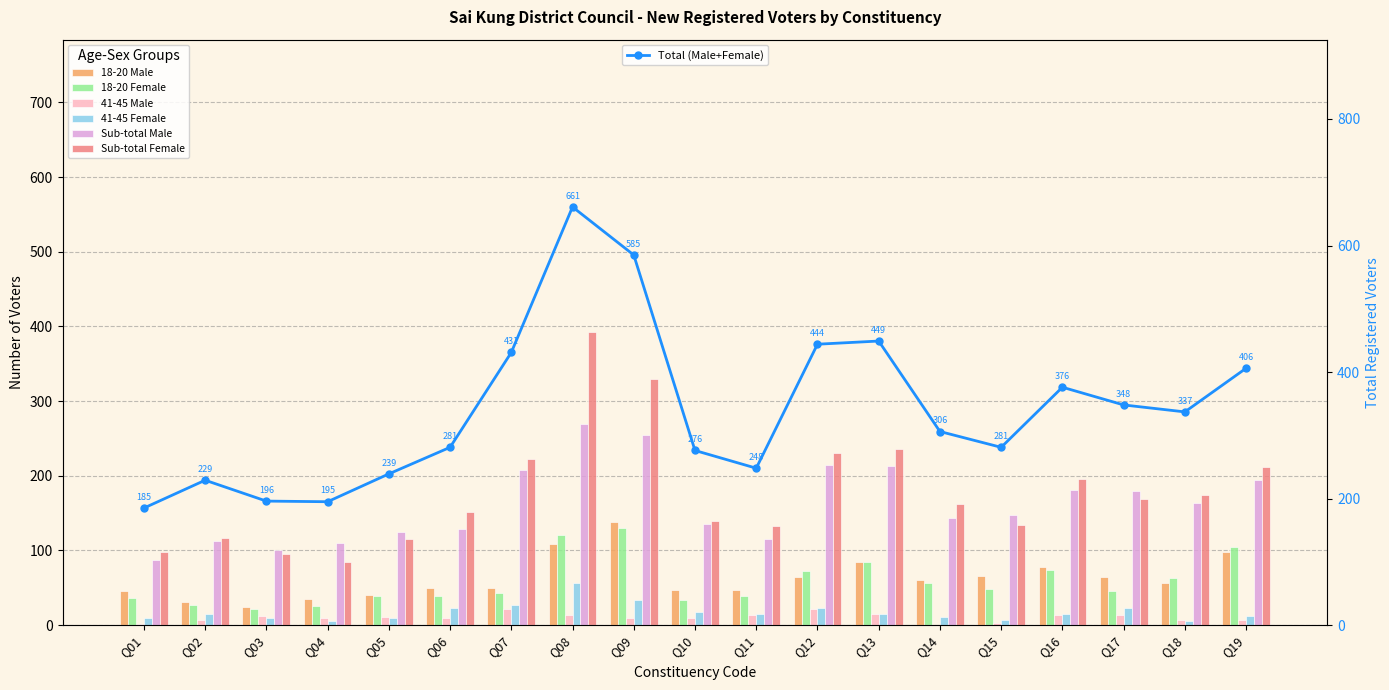

At how many categories does at least one series exceed 157?

10